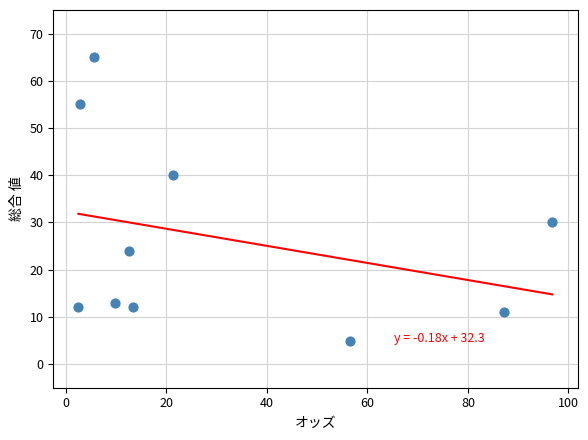

What is the range of Y values (max minus min)?

60